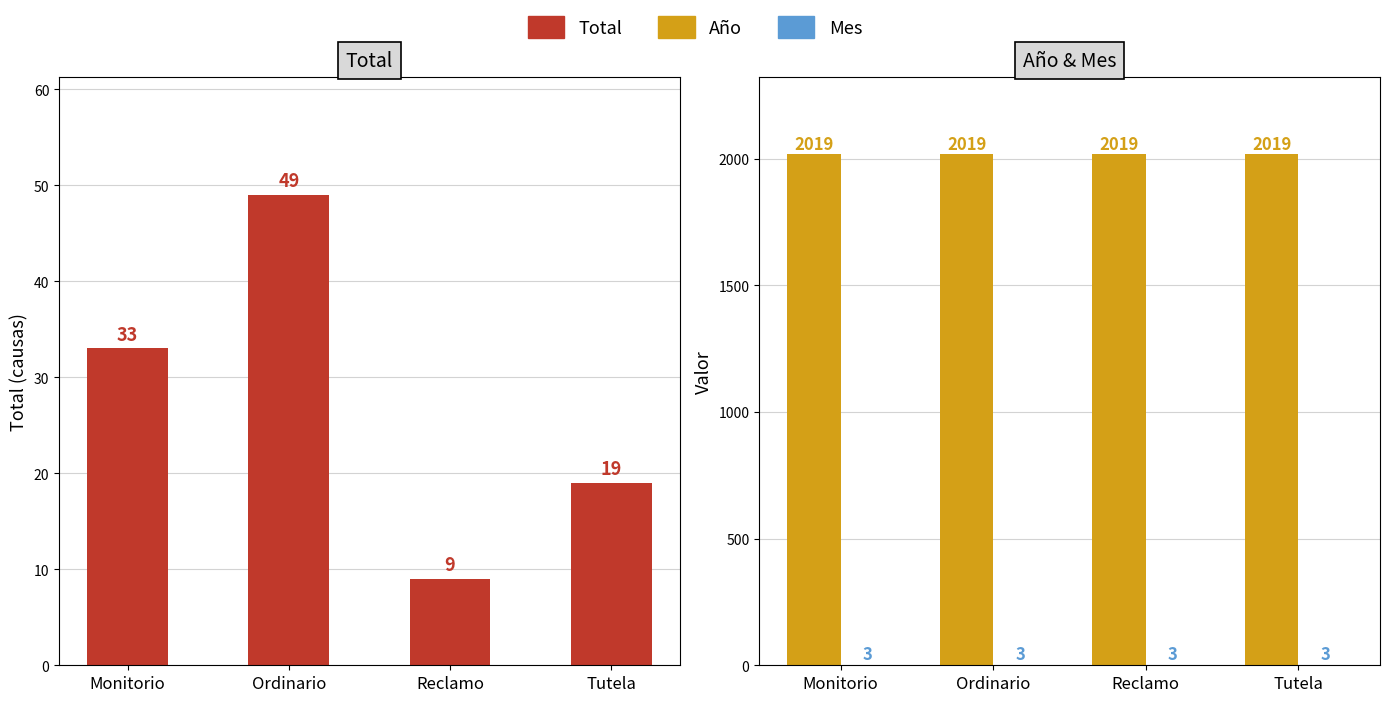

What is the total value across all series at Ordinario?

2071